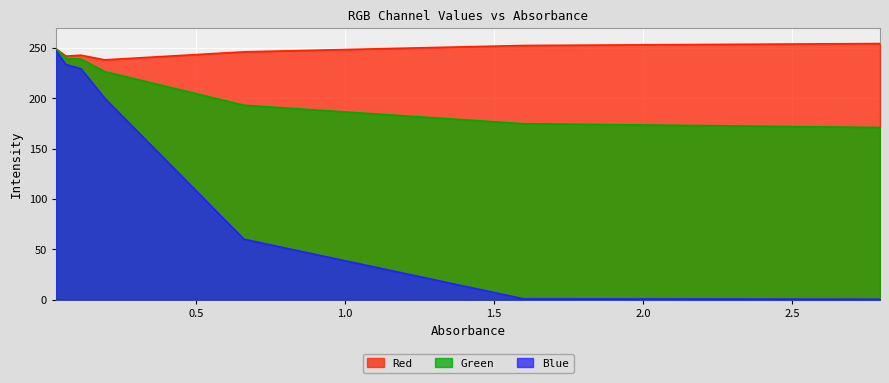

What is the value of the Green point at the 5th from the left?

193.1